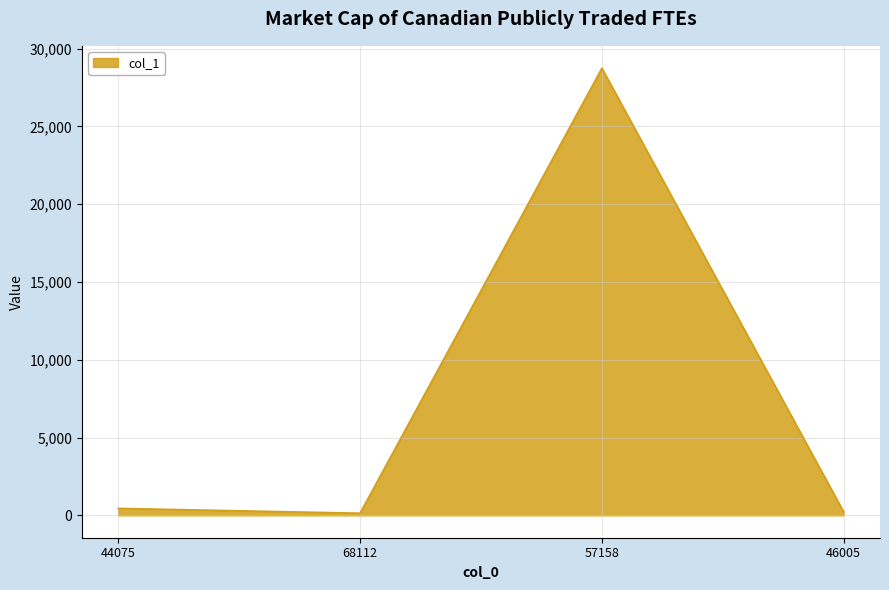

What is the change in value from 44075 to 68112?

-311.8